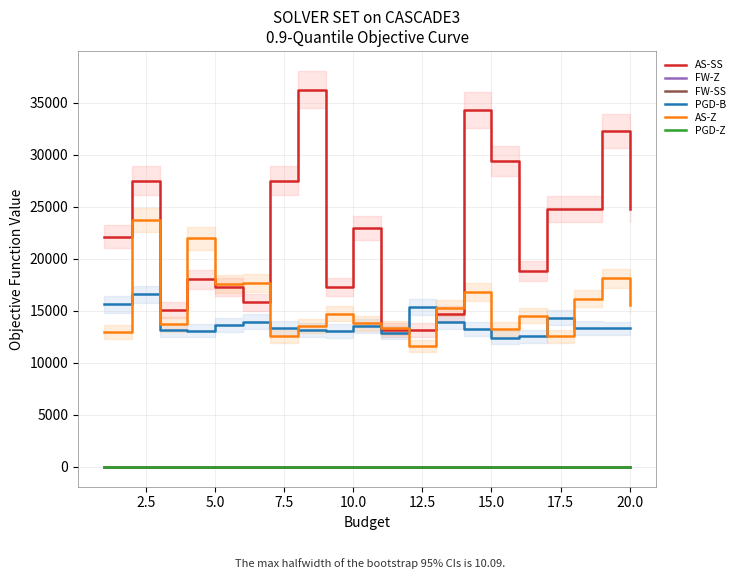

At 2.5, list the series in order from largest to smallest.

AS-SS, AS-Z, PGD-B, PGD-Z, FW-Z, FW-SS